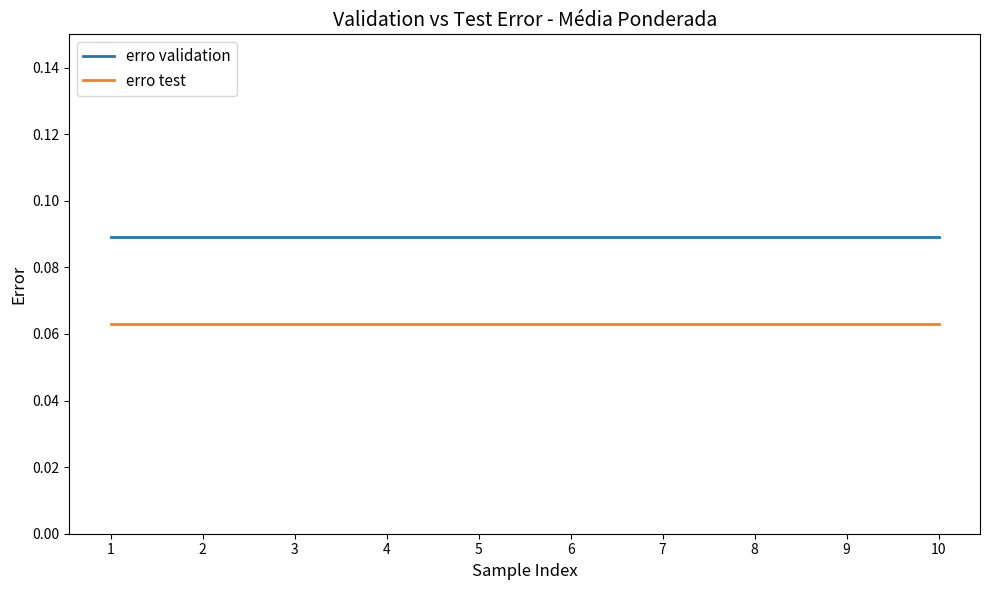

Is it true that erro test equals 0.0 at 3?

False